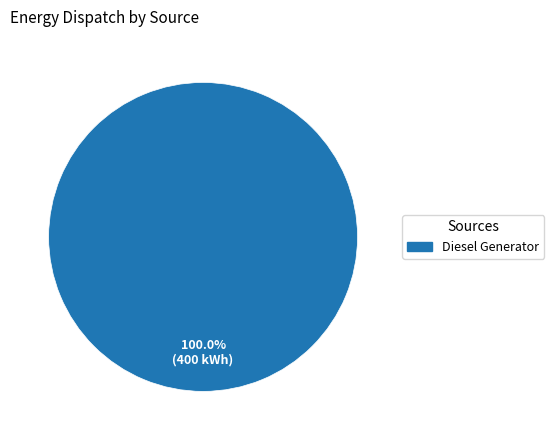

Does any single category account for the majority?

Yes